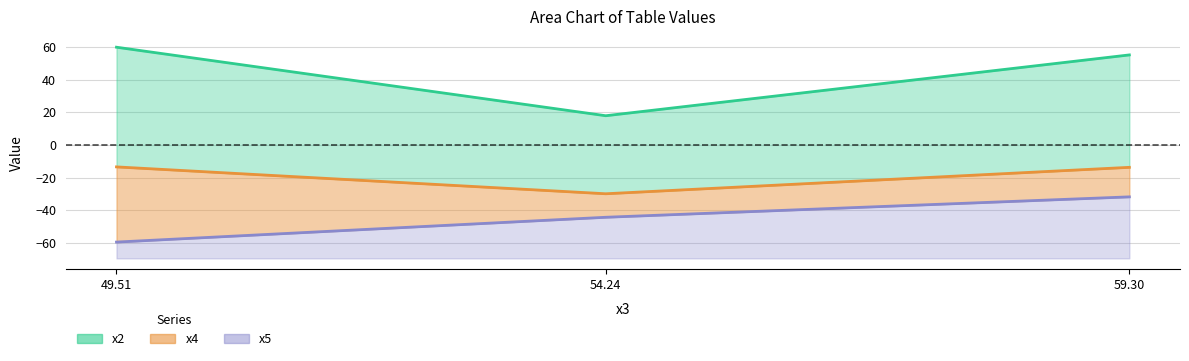

What value does the x2 series have at 59.30?

55.1